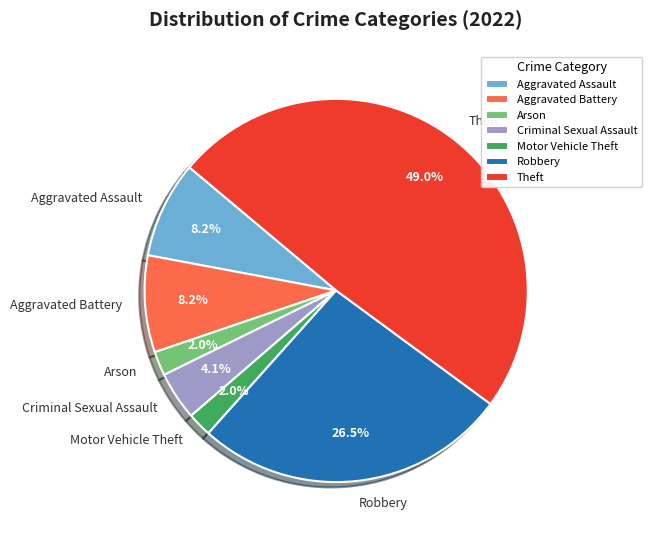

What is the largest slice in the pie chart?

Theft